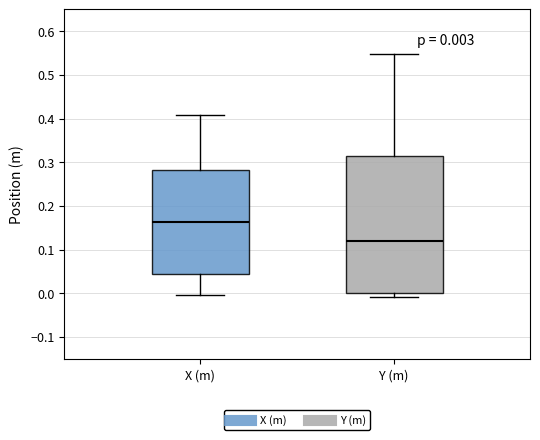

Which box has the highest median line?

X (m)